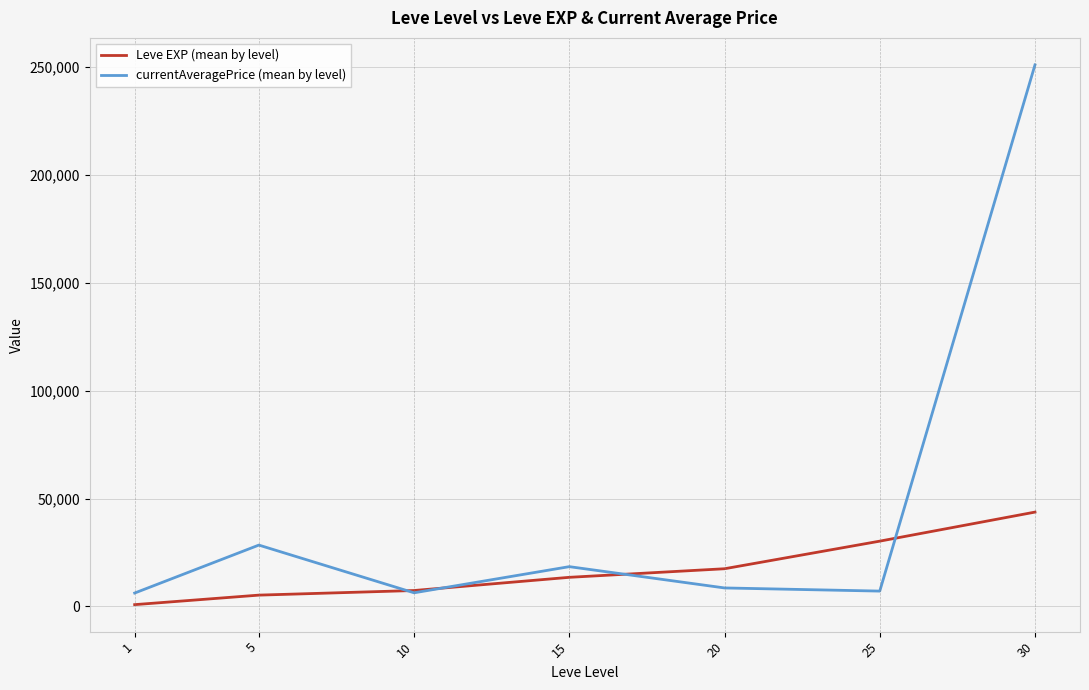

What is the average value of the Leve EXP (mean by level) series?

16930.2